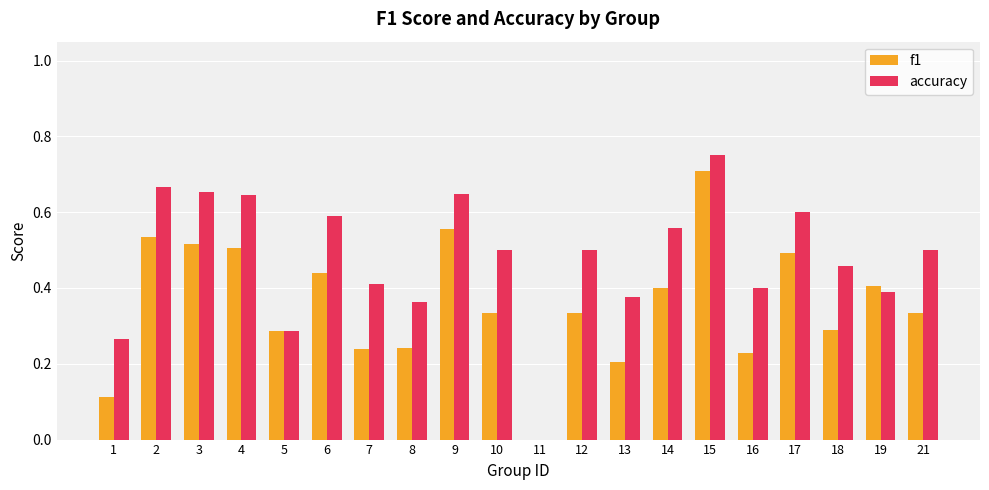

Are the bars grouped side by side (vs. stacked)?

Yes